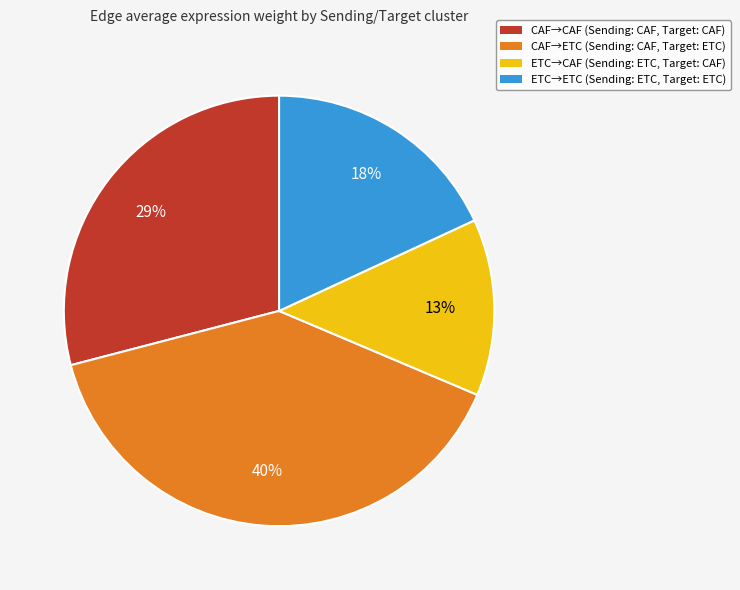

Is there any slice that represents more than half of the pie?

No